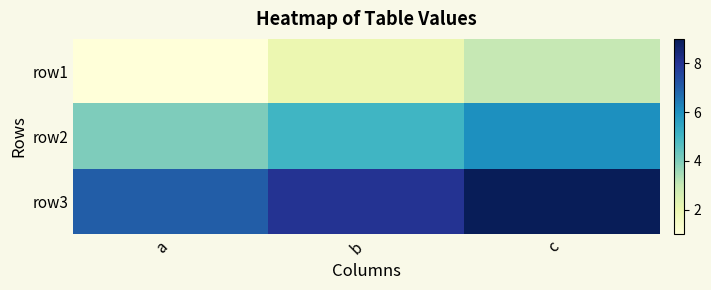

What is the maximum value shown in the chart?

9